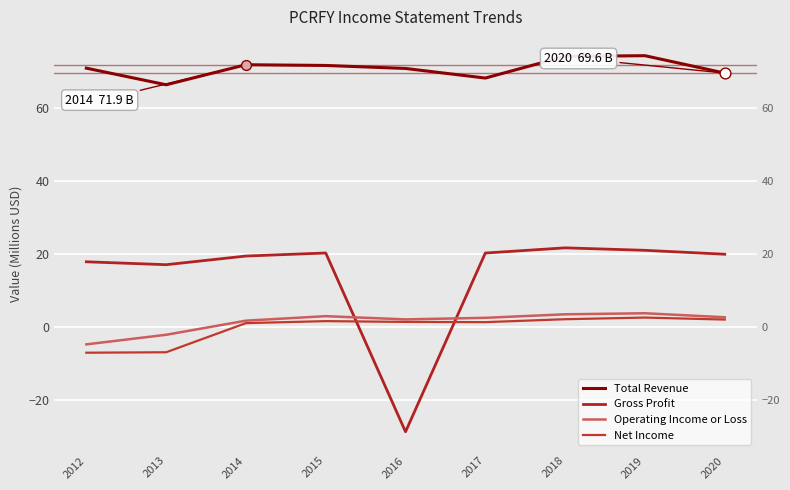

What are all the series names shown in the legend?

Total Revenue, Gross Profit, Operating Income or Loss, Net Income